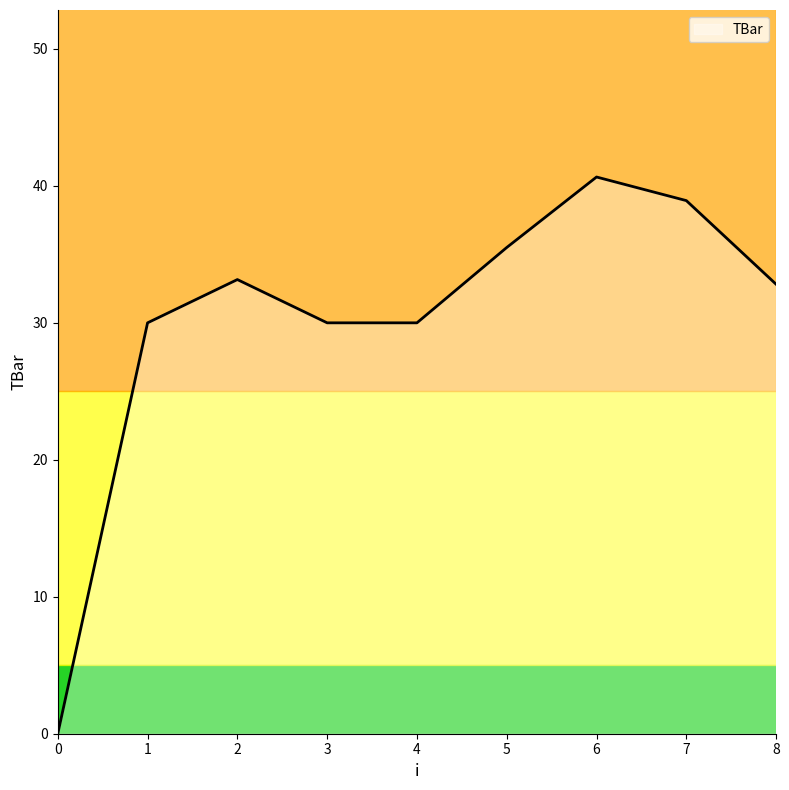

How many lines are shown in the chart?

1